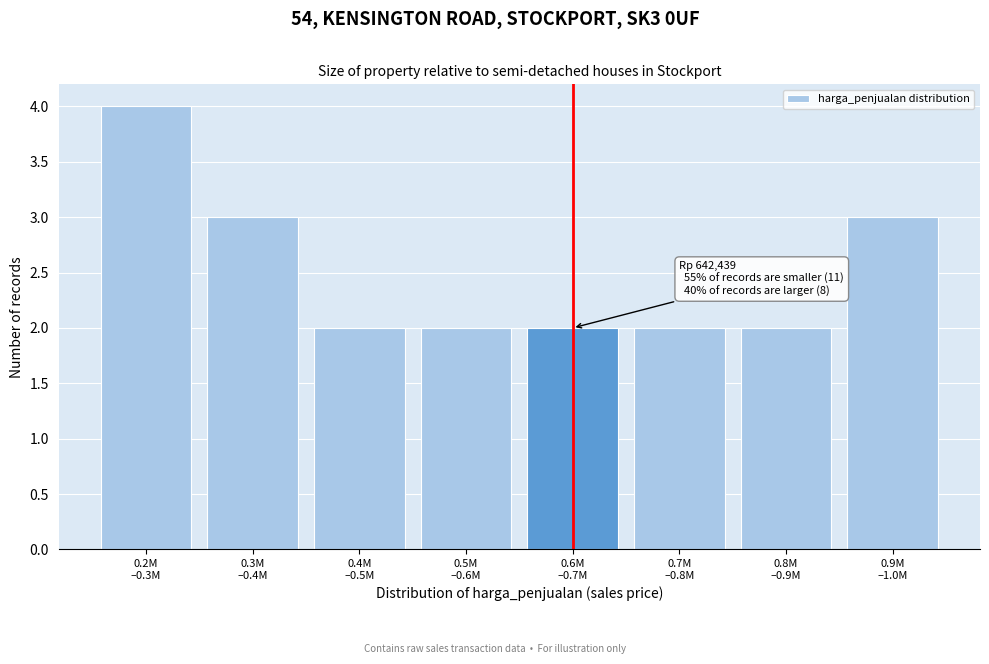

Reading left to right, transcribe all the data shown in this chart.

4	3	2	2	2	2	2	3